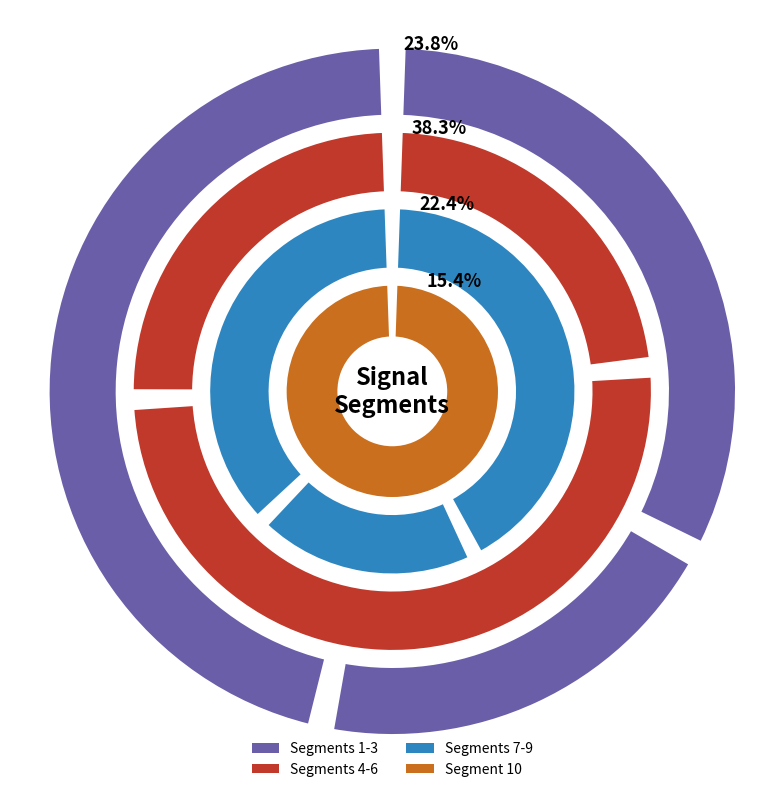

To the nearest percent, what portion does signal segment 1 represent?

8%